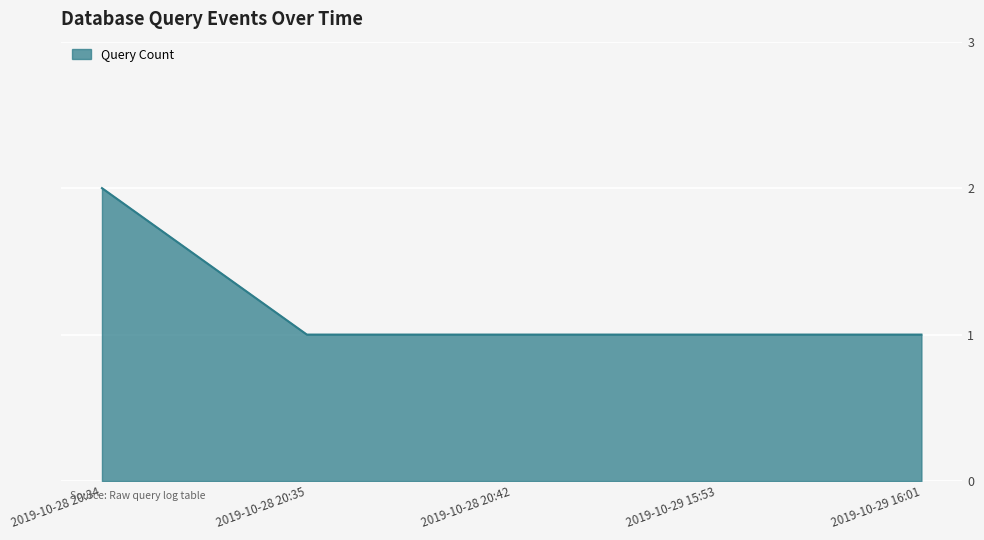

What position from the right is 2019-10-28 20:35?

4